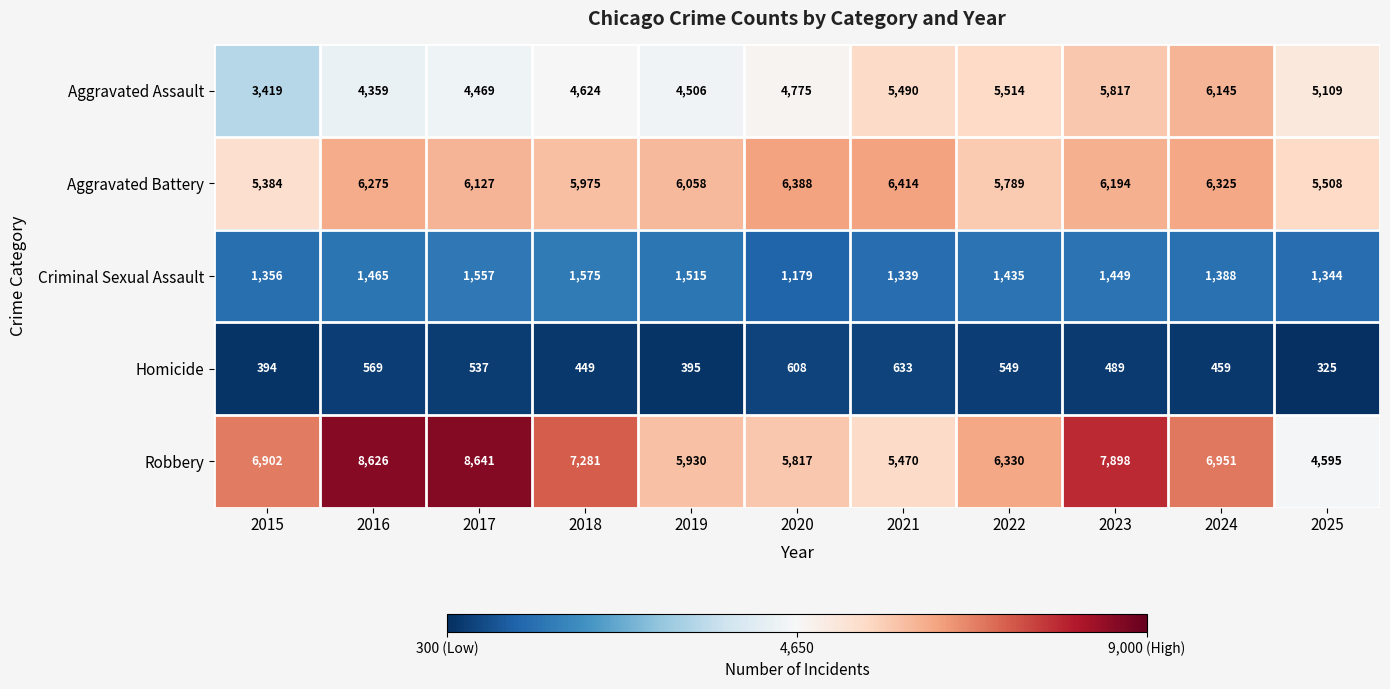

What is the difference between the Aggravated Assault values at 2023 and 2015?

2398